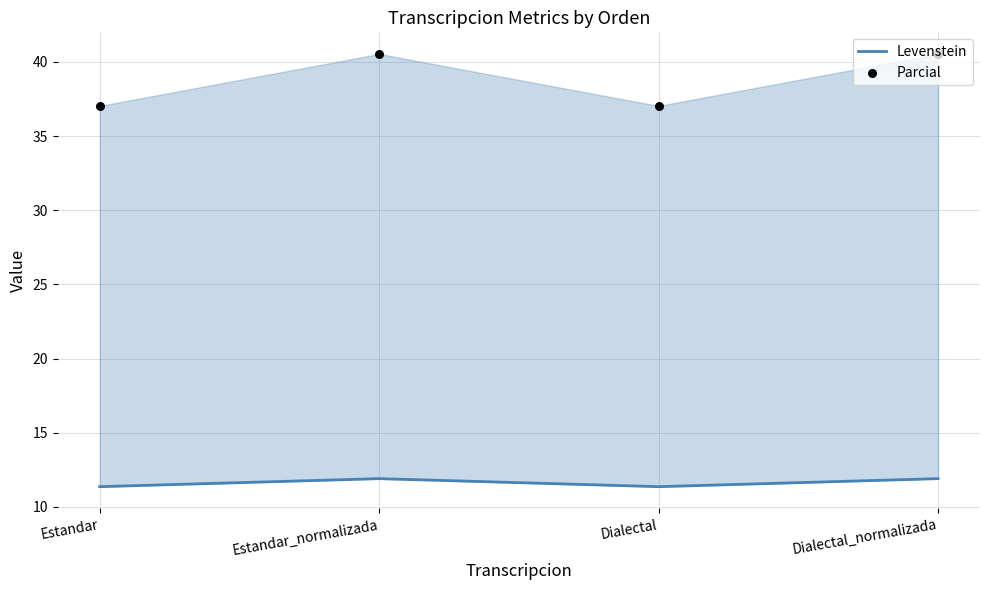

At how many categories does at least one series exceed 26?

4